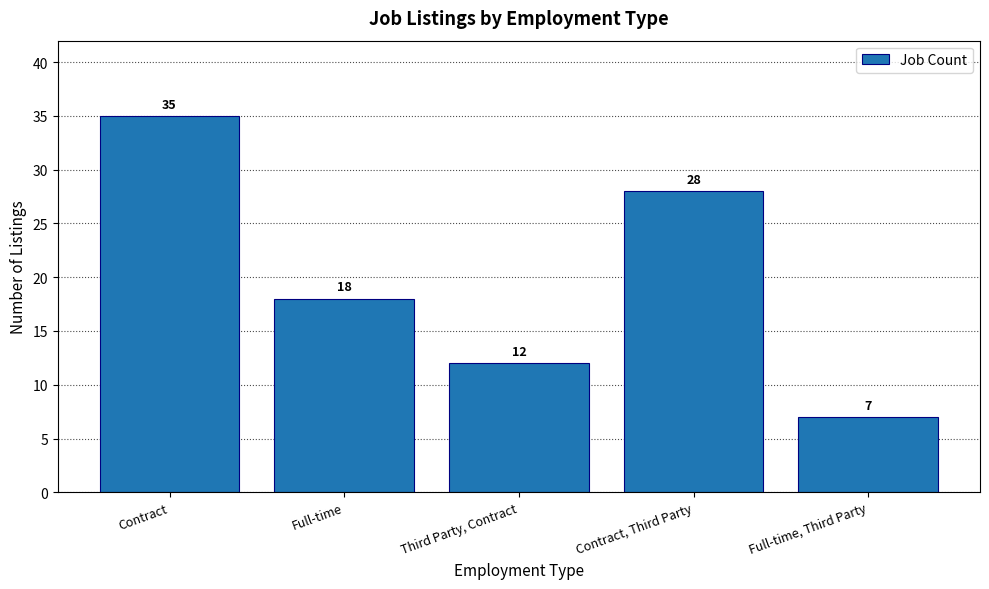

The chart shows a value of 18 at Full-time. True or false?

True